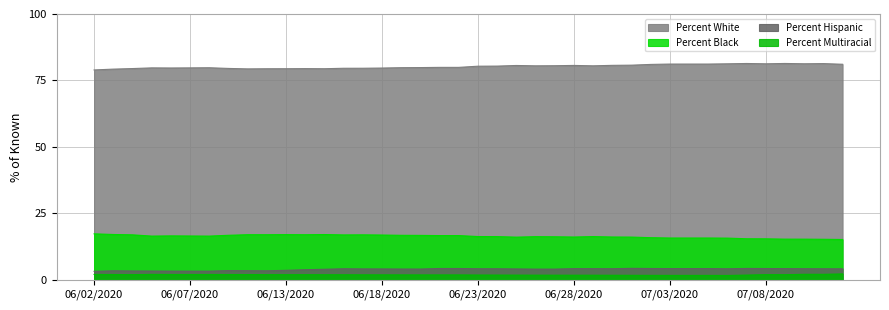

What is the label of the 24th point from the right?

06/19/2020